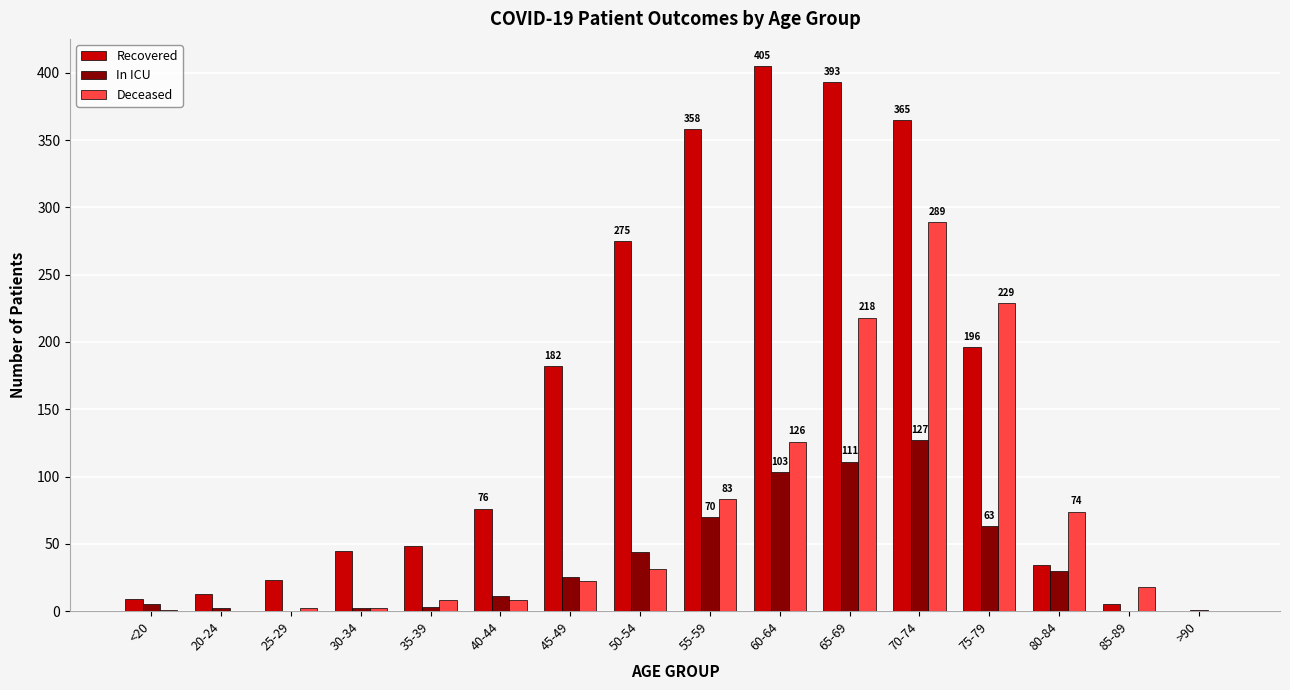

Where is Recovered nearest to the value 202?

75-79